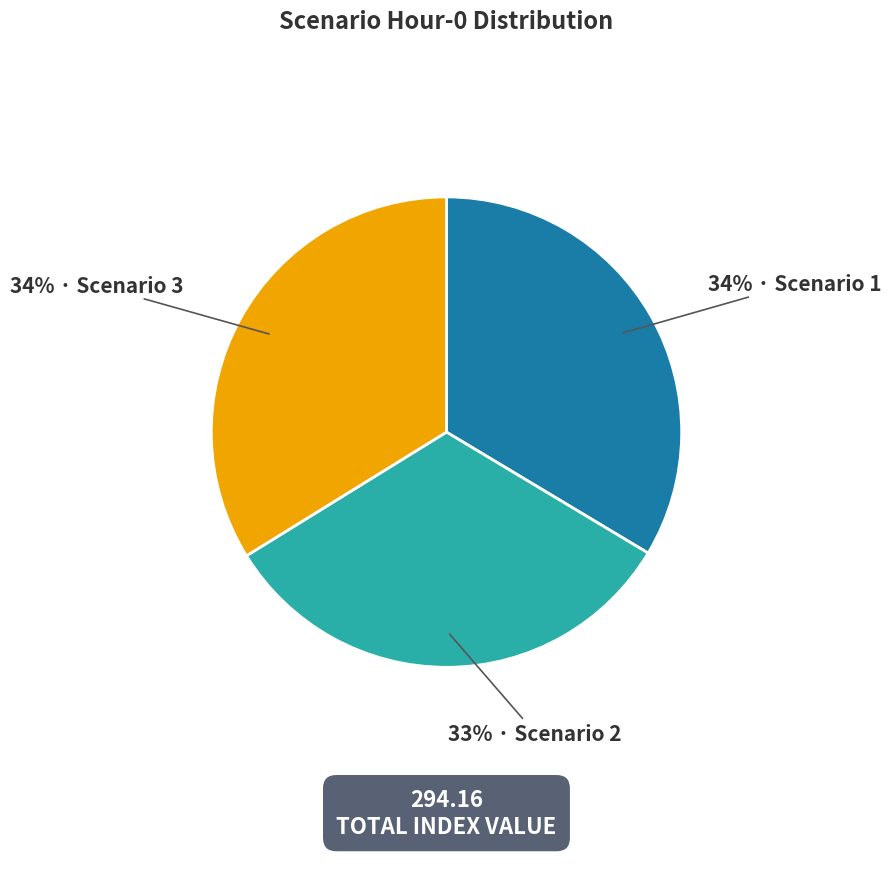

Does any single category account for the majority?

No